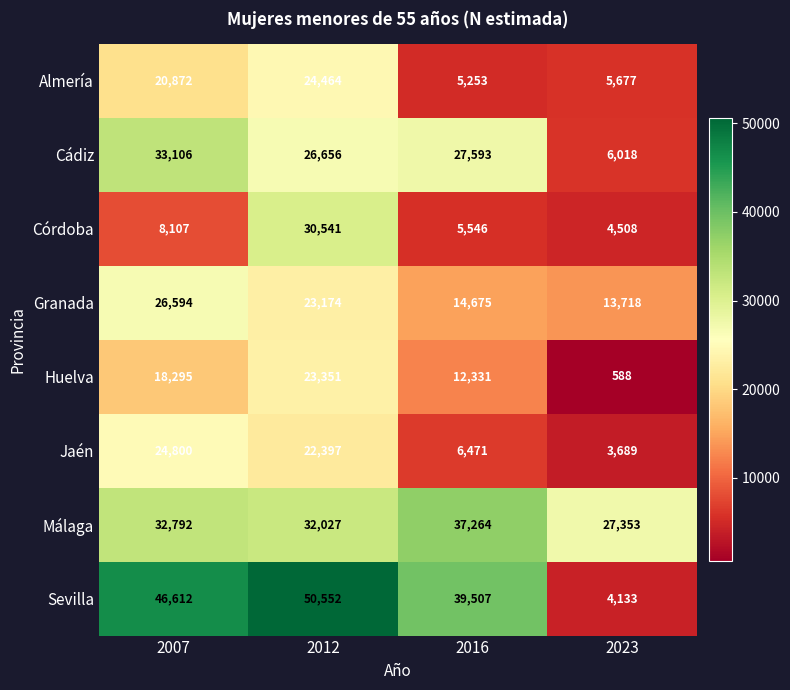

List the series in order of their peak value, highest first.

Sevilla, Málaga, Cádiz, Córdoba, Granada, Jaén, Almería, Huelva